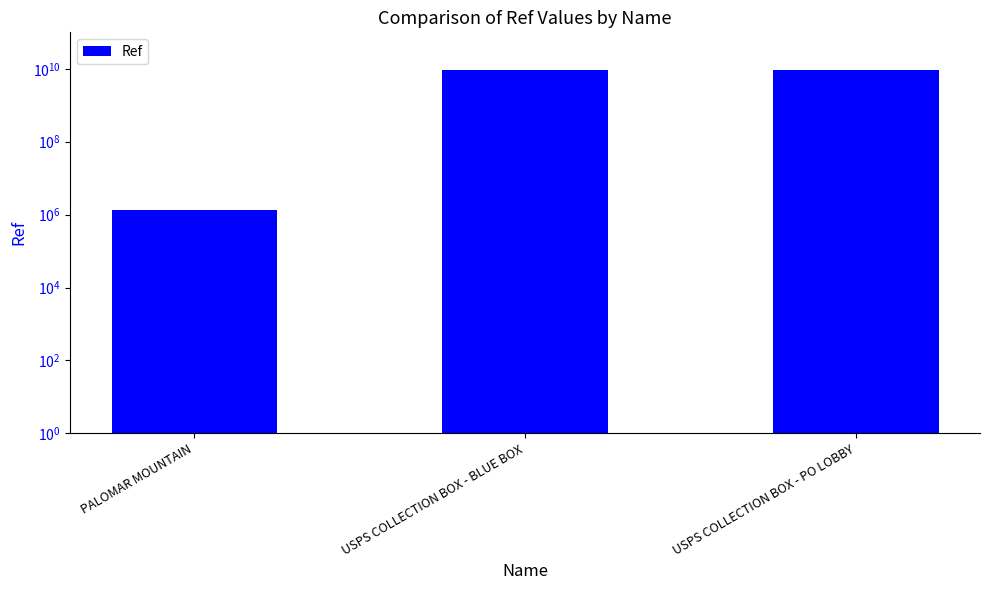

What position from the left is USPS COLLECTION BOX - PO LOBBY?

3